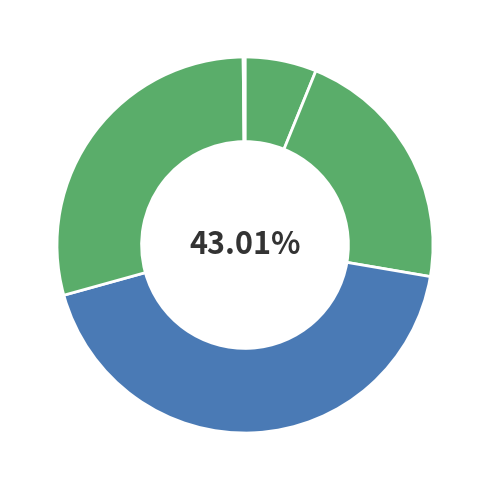

Is MSE the majority of the pie?

No